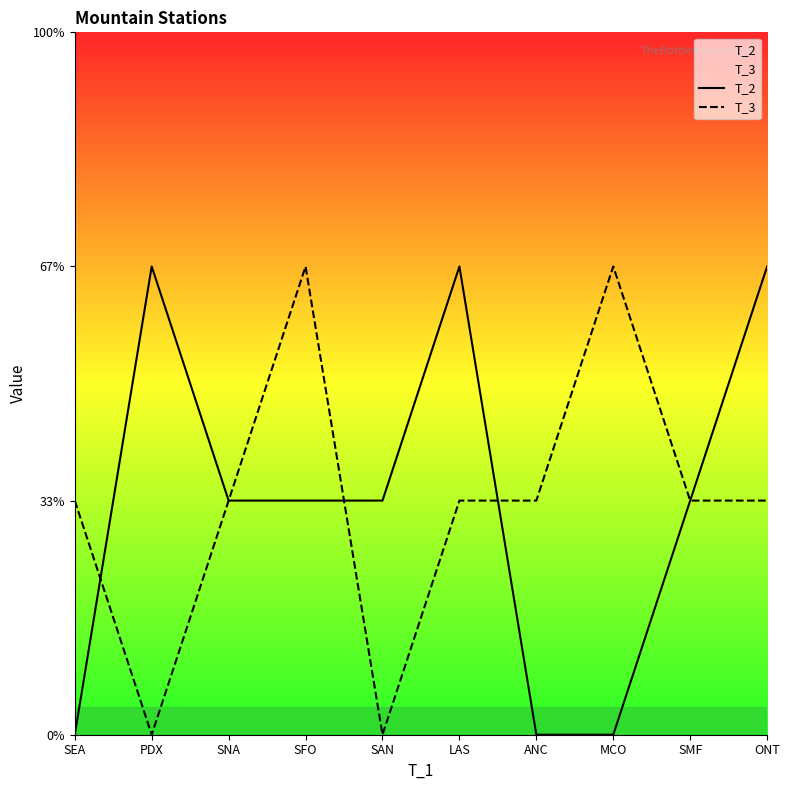

Where do T_3 and T_2 first cross each other?

SEA and PDX